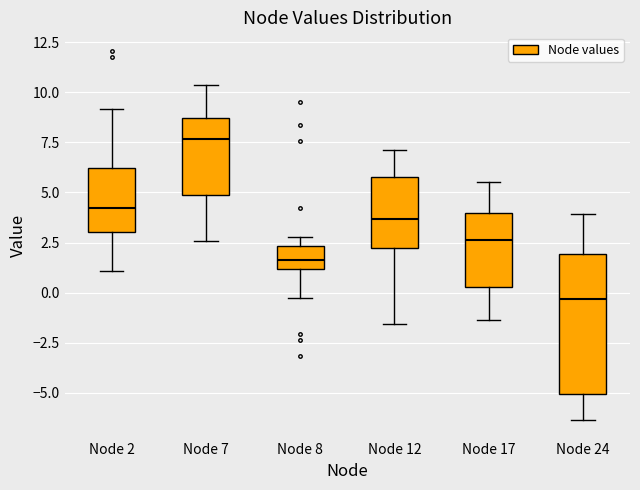

Comparing the boxes themselves (not the whiskers), which one is the tallest?

Node 24